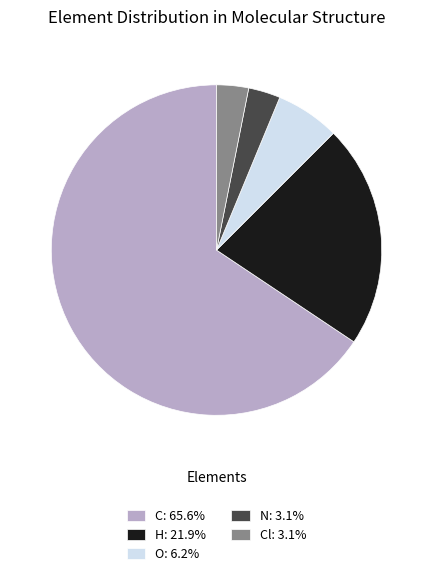

Is the sum of N: 3.1% and O: 6.2% greater than half?

No